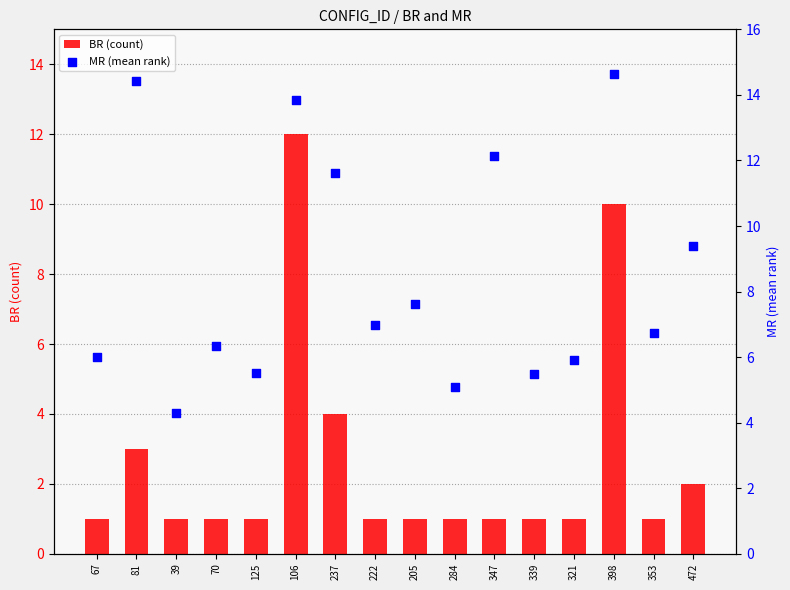

Which series has the largest total across all categories?

MR (mean rank)